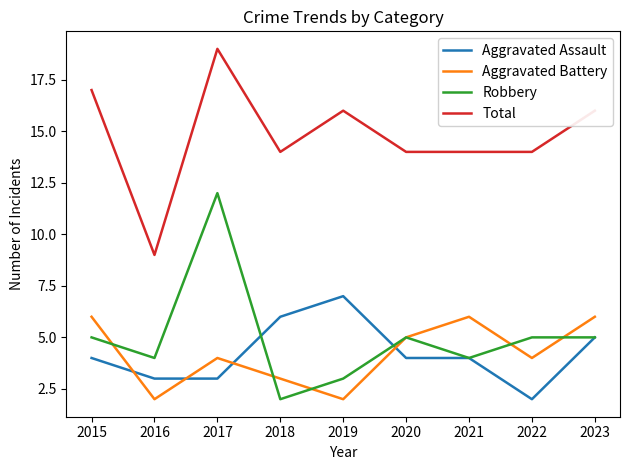

Is it true that Aggravated Battery equals 11 at 2023?

False